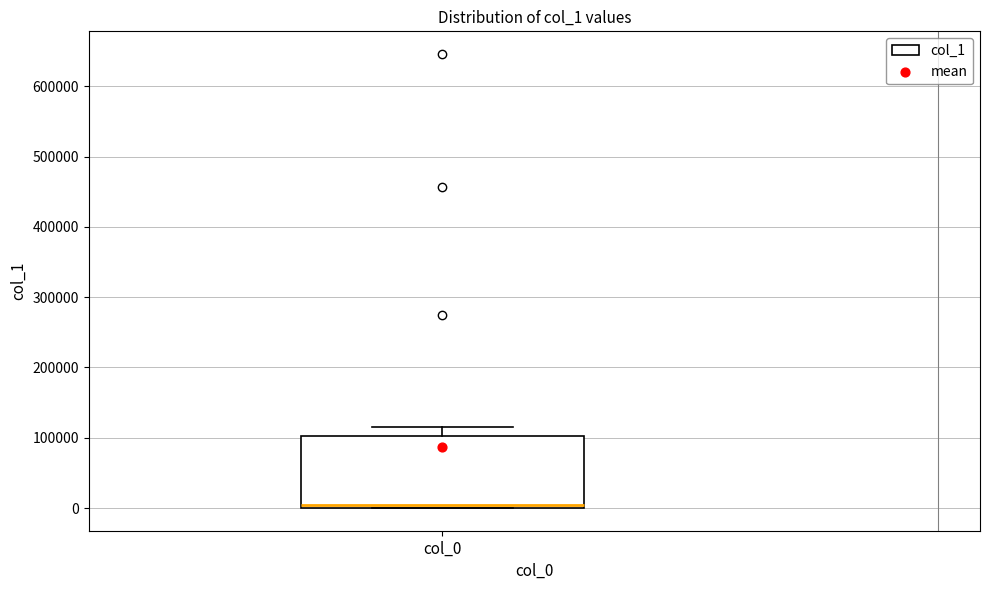

Transcribe this box plot: give where the median line is, the range the box spans, and where the two whiskers end, as read against the y-axis. The values are not printed on the chart, so give them approximately, as read against the axis.

median 0 (just above the box's lower edge), box 0 to 100000, whiskers 0 to 120000